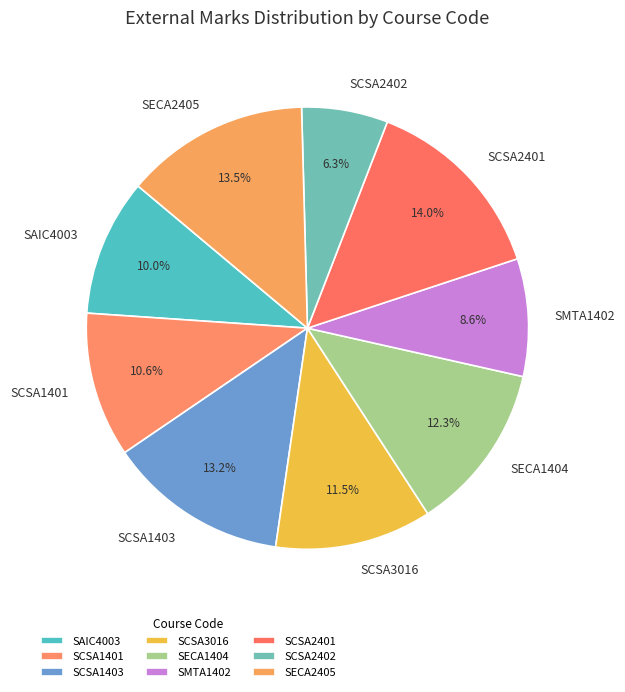

The SCSA2402 slice represents 15% of the pie. True or false?

False